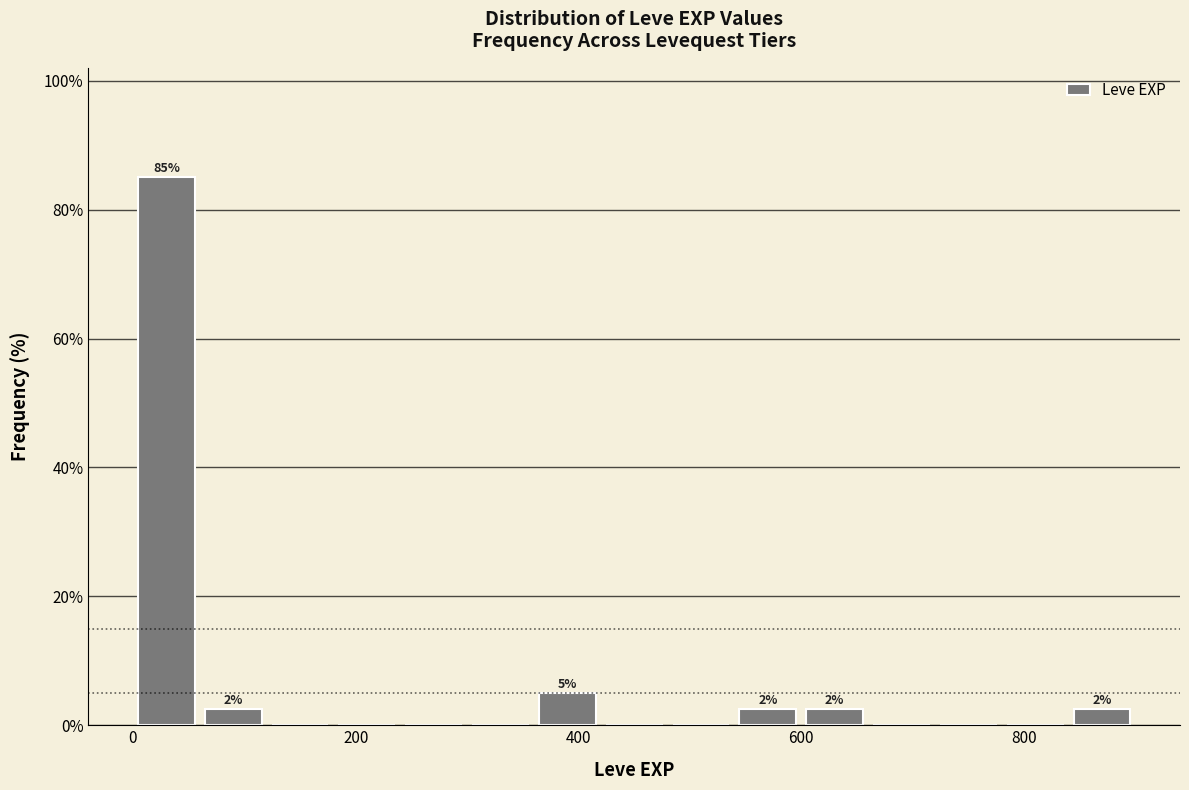

Read against the x-axis, roughly where is the centre of the tallest bar?

40